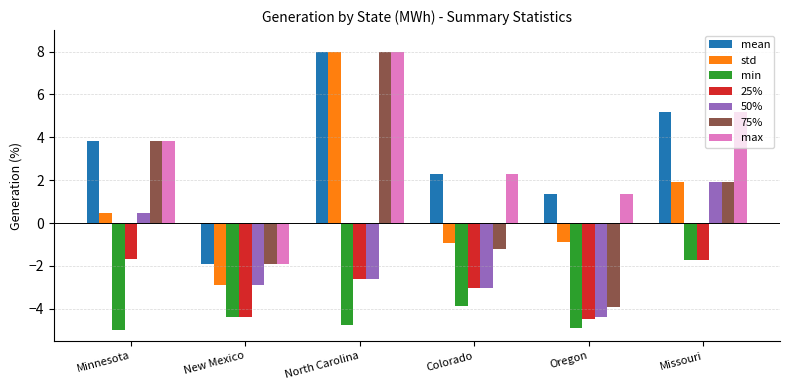

What is the lowest value of the mean series?

-1.9